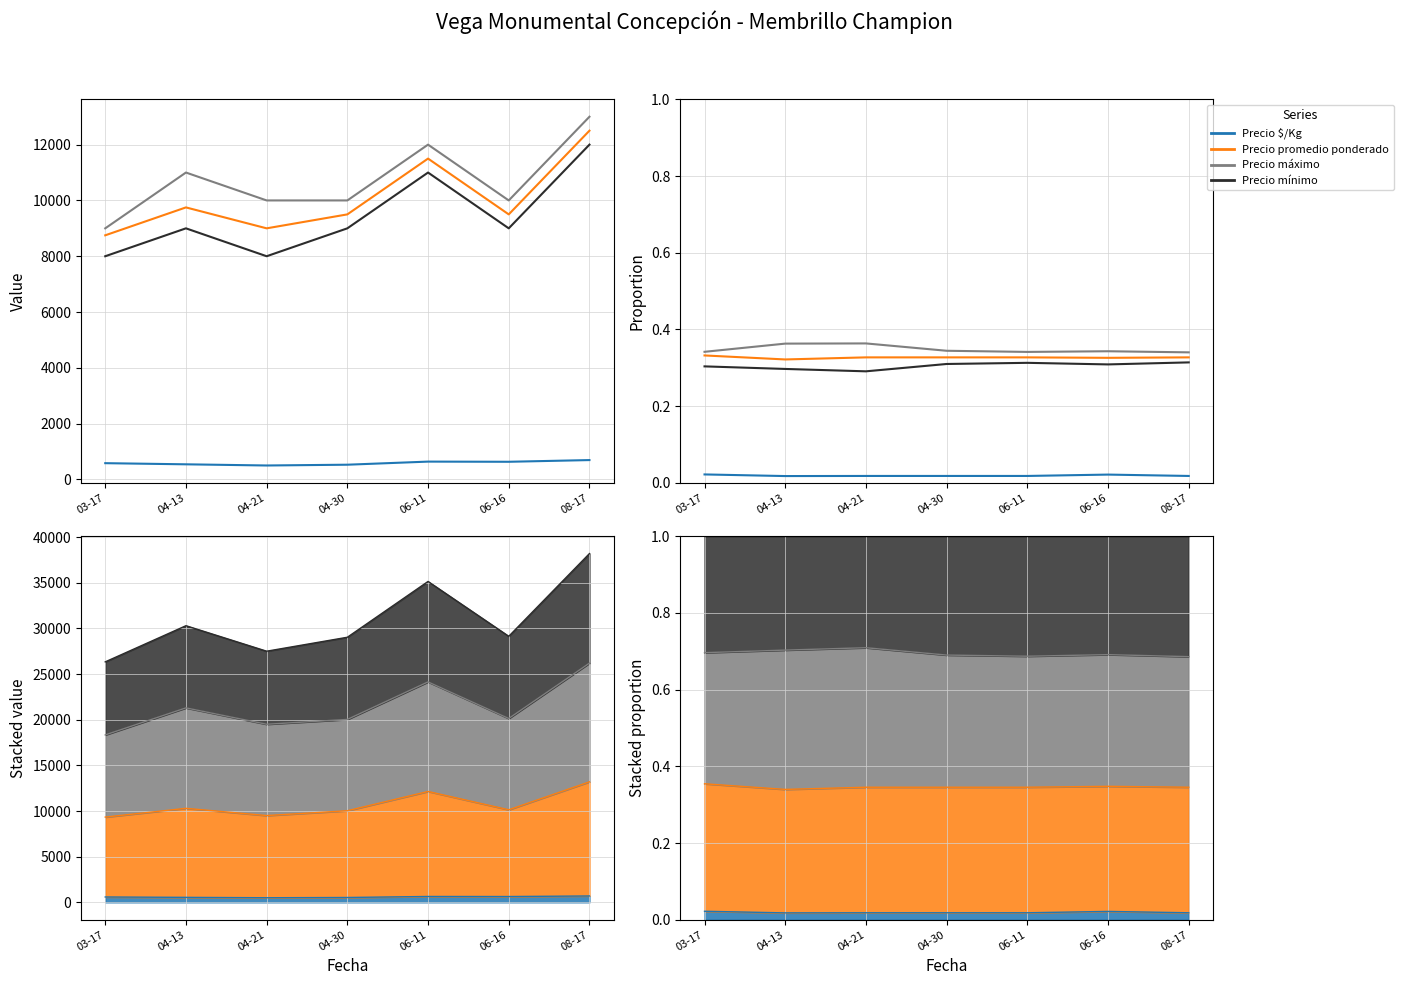

List the series in order of their peak value, highest first.

Precio máximo, Precio promedio ponderado, Precio mínimo, Precio $/Kg